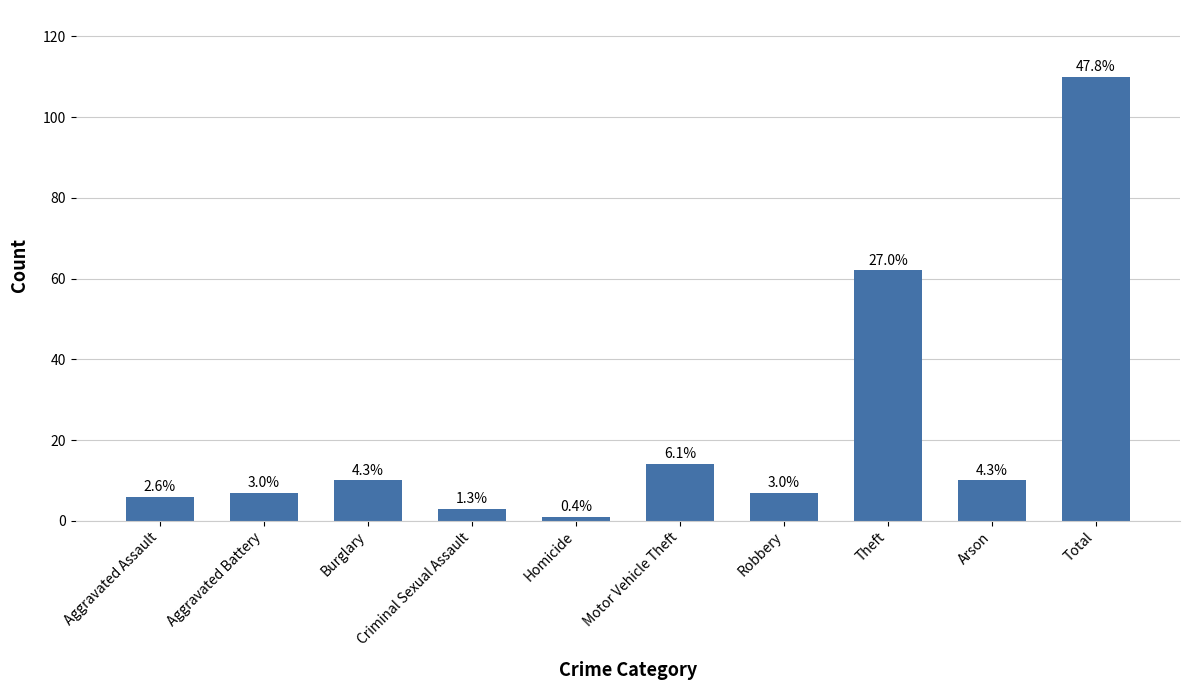

Does the chart contain any negative values?

No